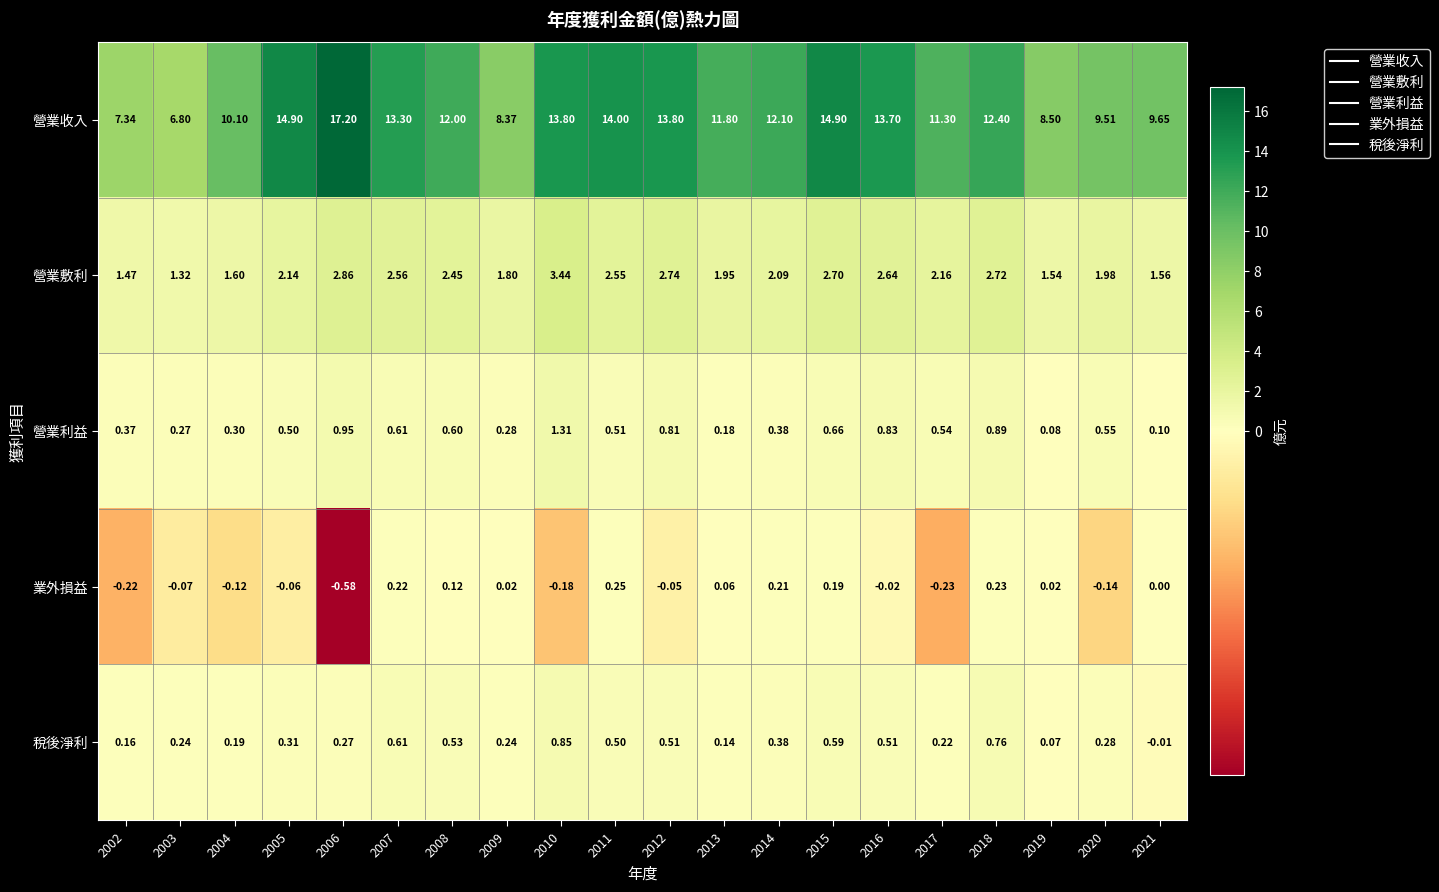

Between 2008 and 2013, which series saw the biggest shift?

營業敷利